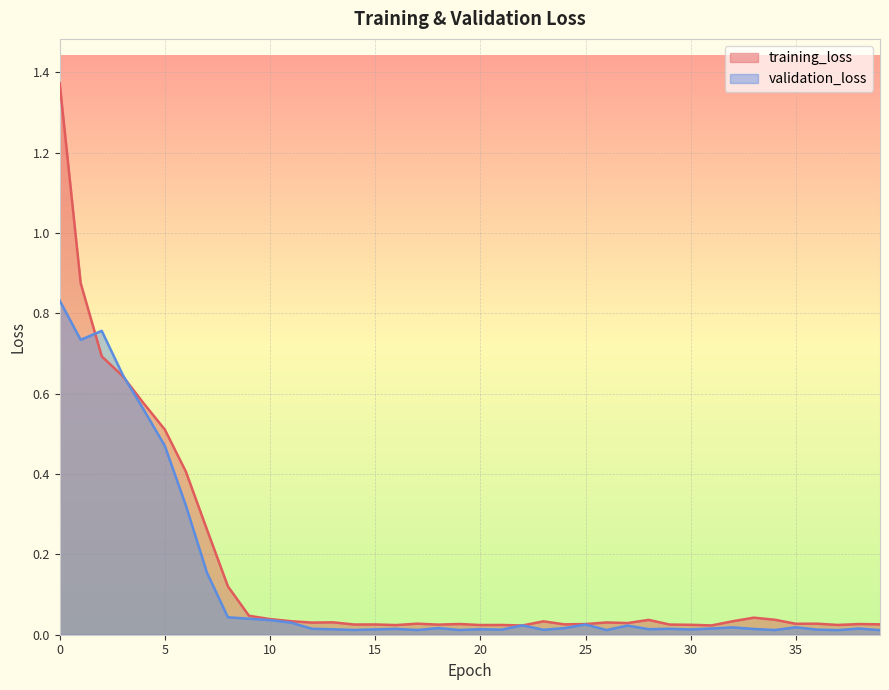

Which series ends up on top after the final intersection of validation_loss and training_loss?

training_loss